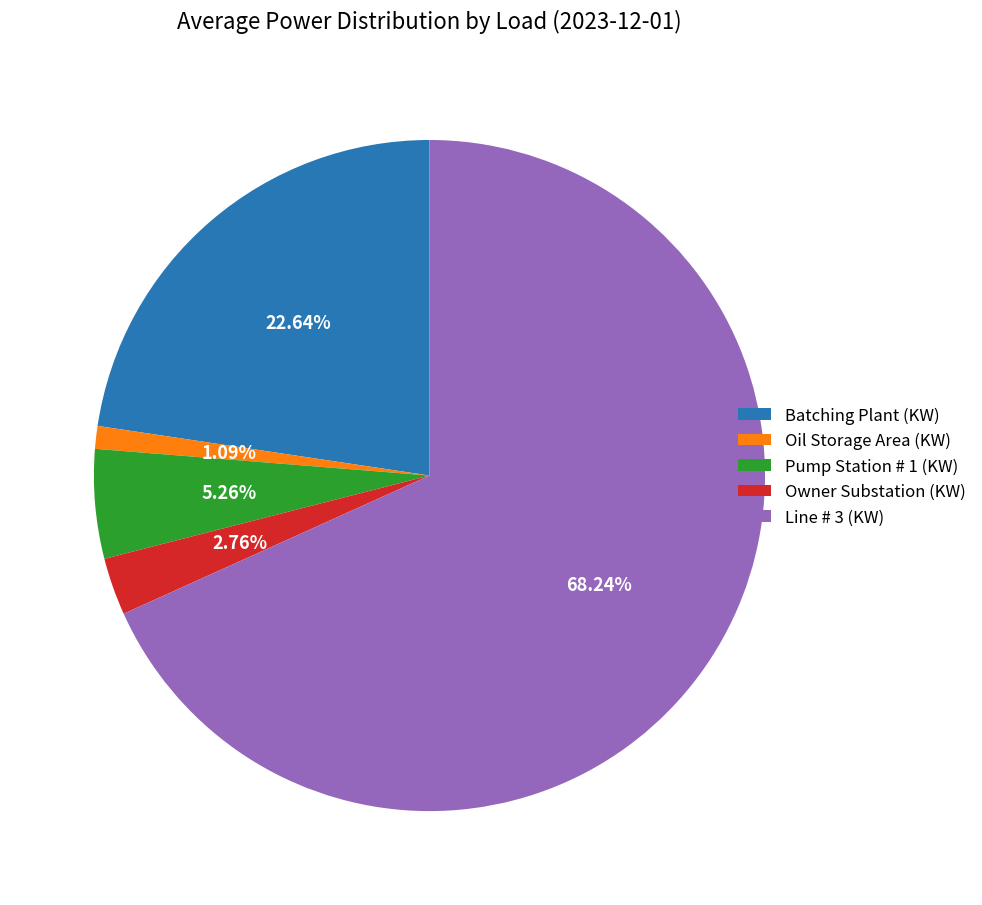

Rank the categories by value from highest to lowest.

Line # 3 (KW), Batching Plant (KW), Pump Station # 1 (KW), Owner Substation (KW), Oil Storage Area (KW)